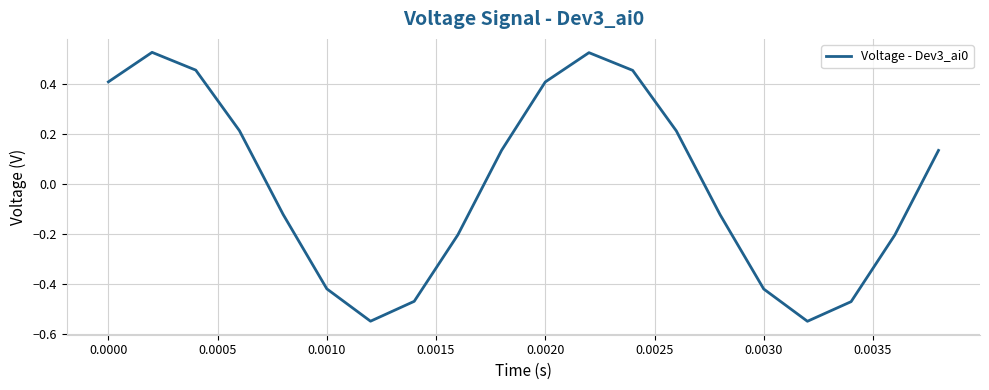

Does the chart have visible grid lines?

Yes